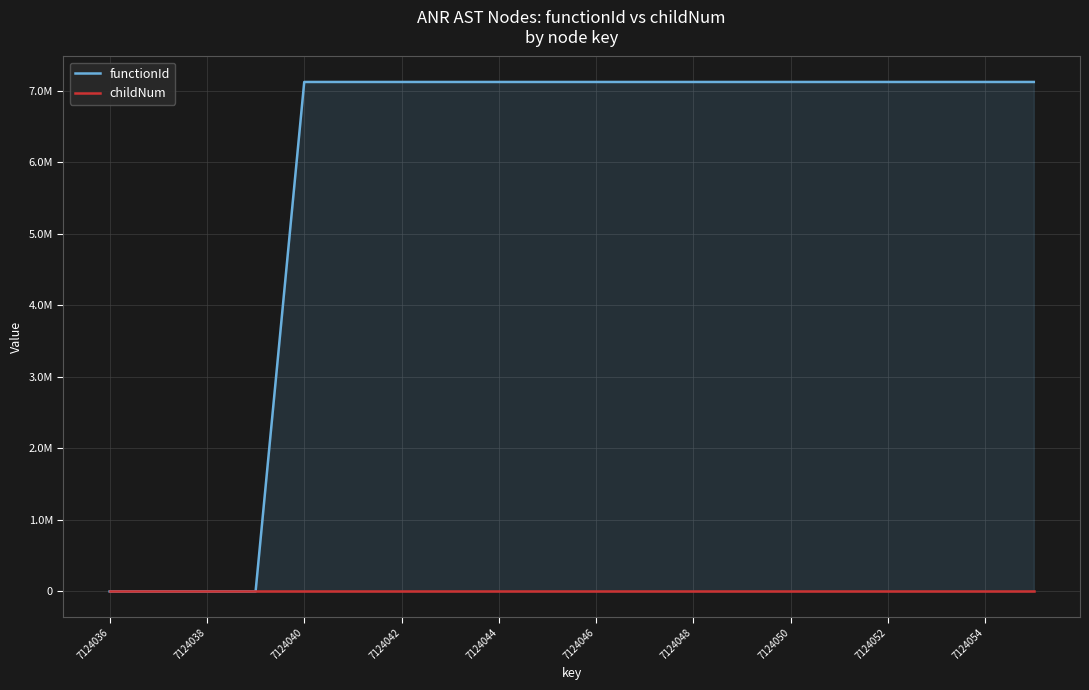

True or false: childNum and functionId intersect in this chart.

False